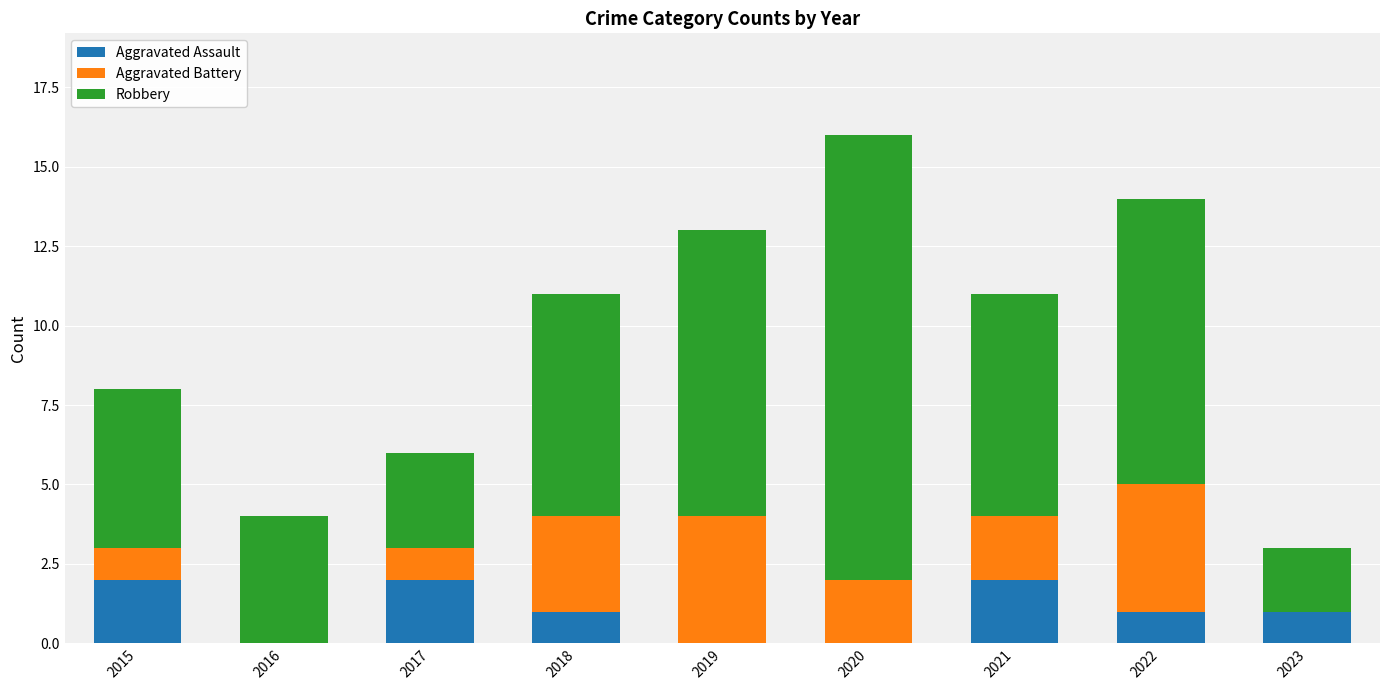

What is the average value of the Aggravated Assault series?

1